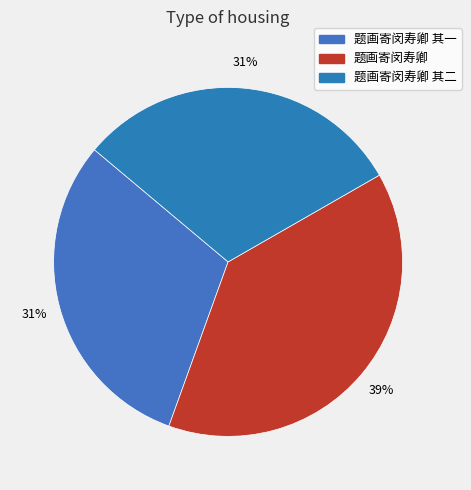

How much of the chart is everything except 题画寄闵寿卿 其一?

69.4%